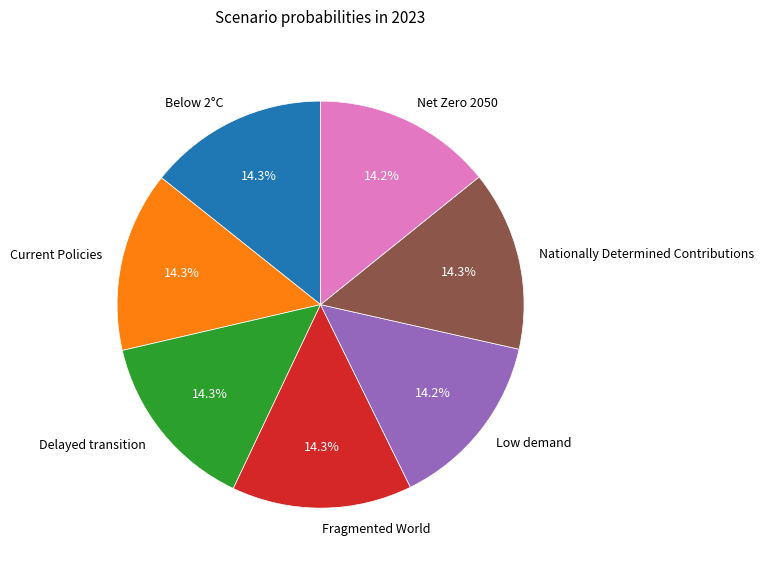

Is Fragmented World the majority of the pie?

No